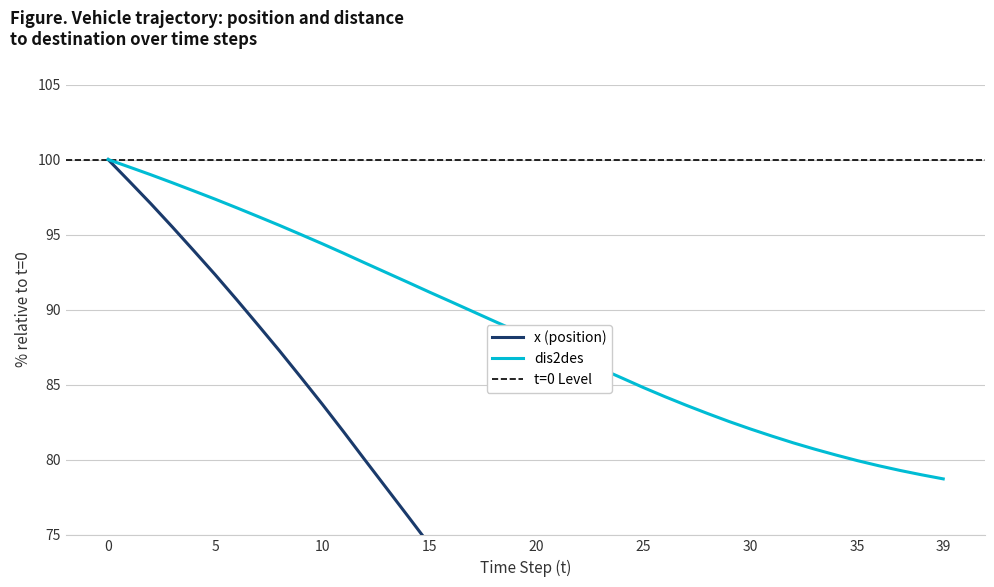

Is this an area chart (filled region under the line)?

No